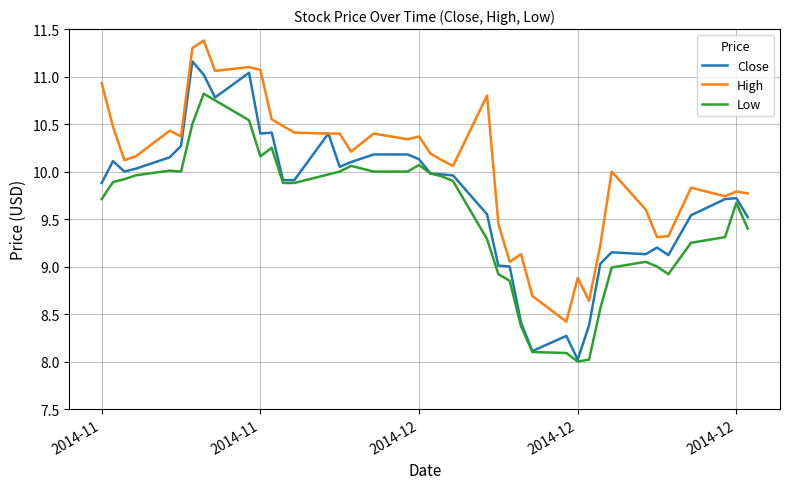

List the series in order of their peak value, lowest first.

Low, Close, High